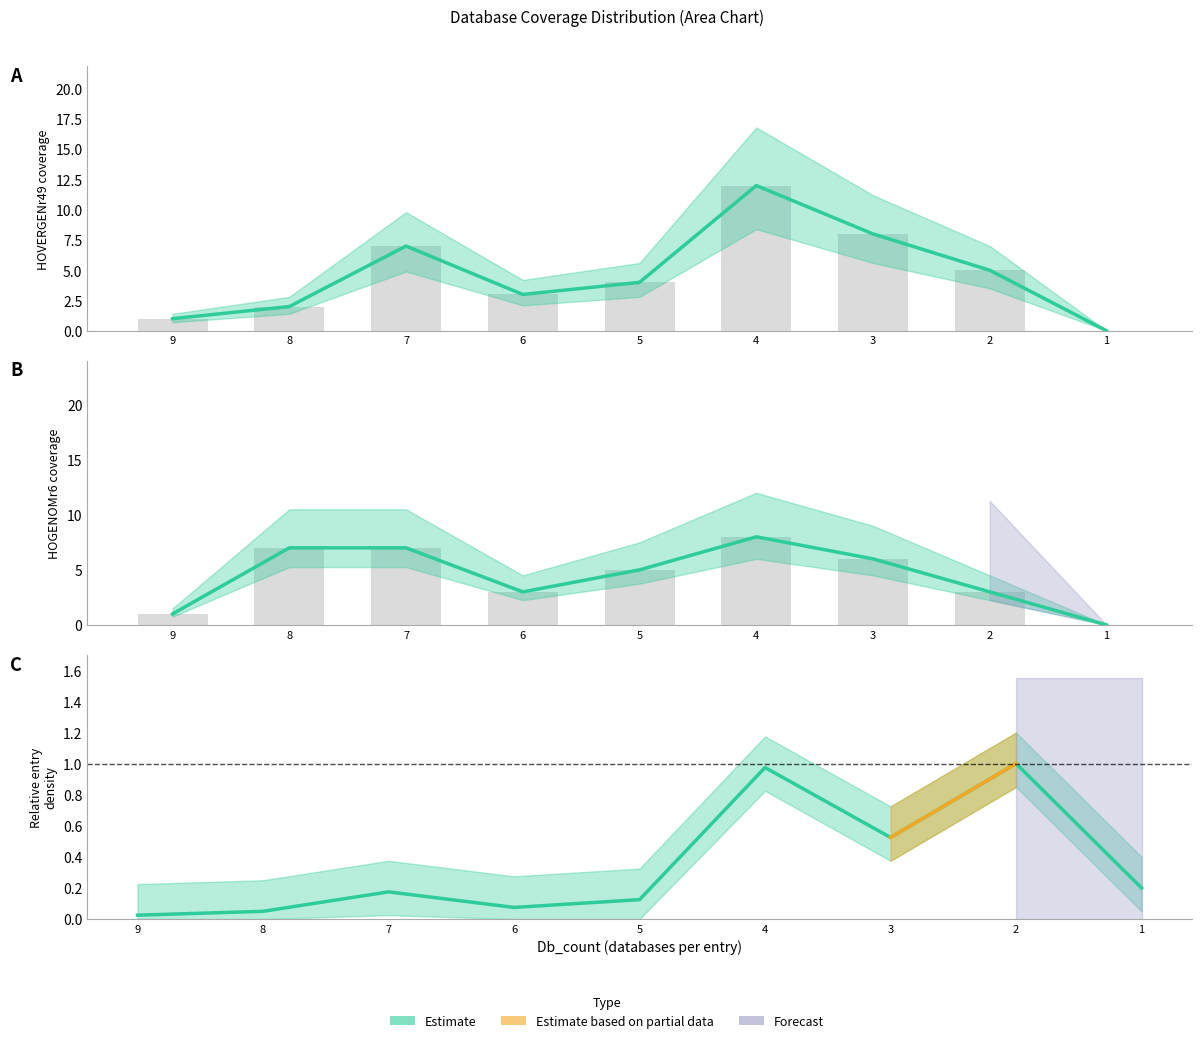

Where is the data nearest to the value 0?

9